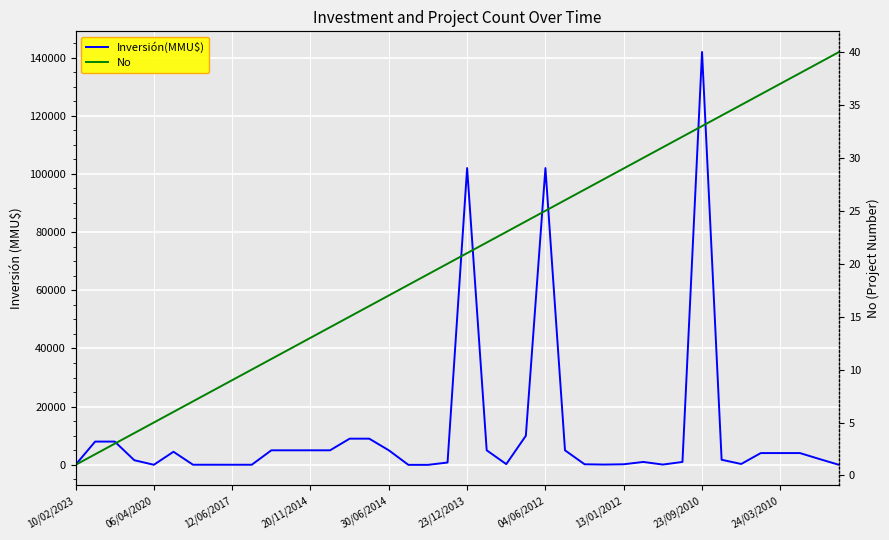

Between 13 and 24/03/2010, which is larger?

13